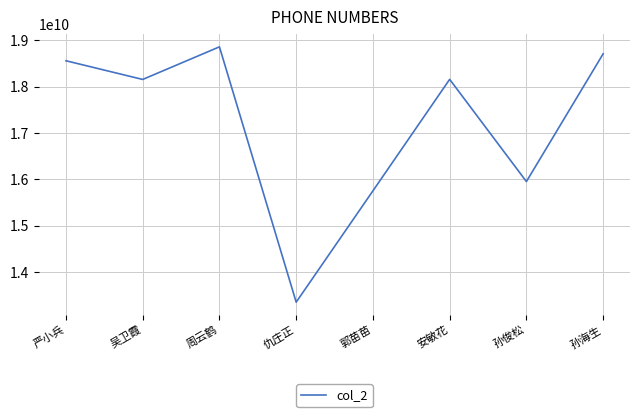

Does the chart display data point markers on the line(s)?

No